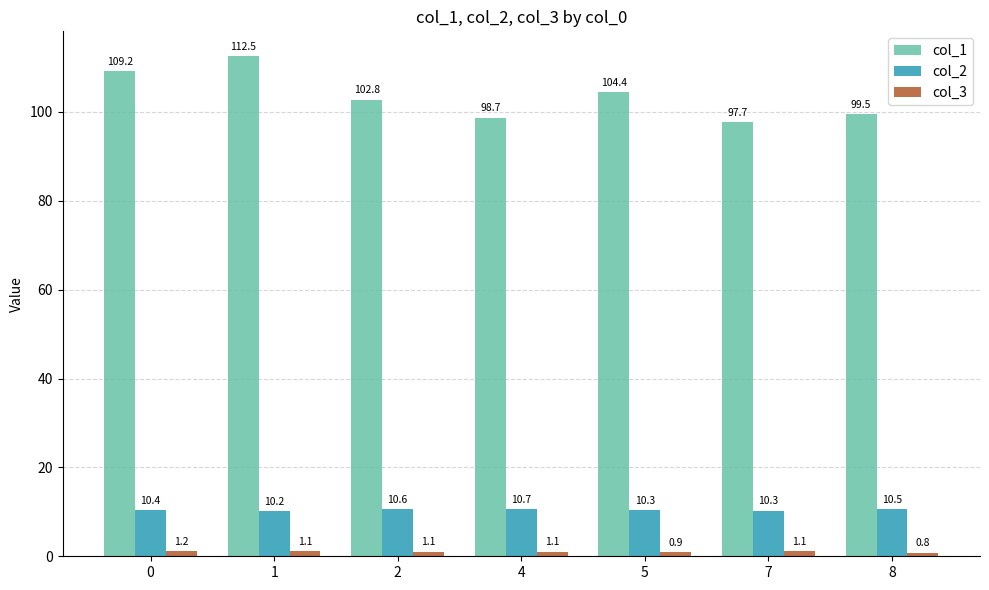

Is it true that col_1 equals 156.1 at 7?

False